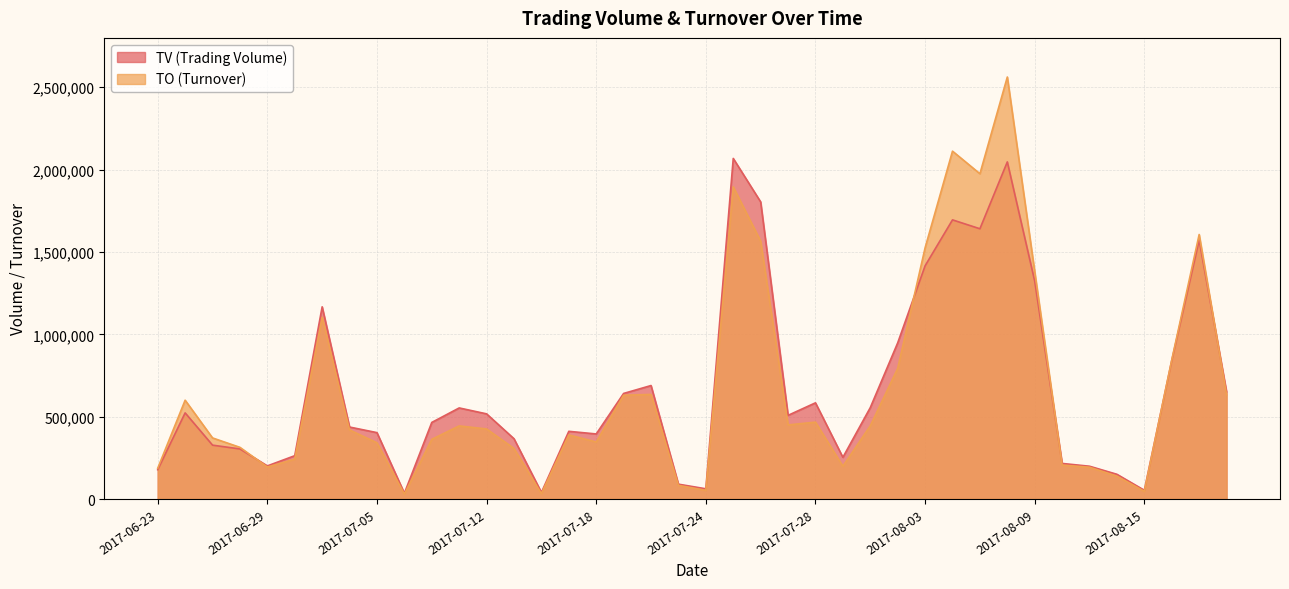

What is the average value of the TO series?

663703